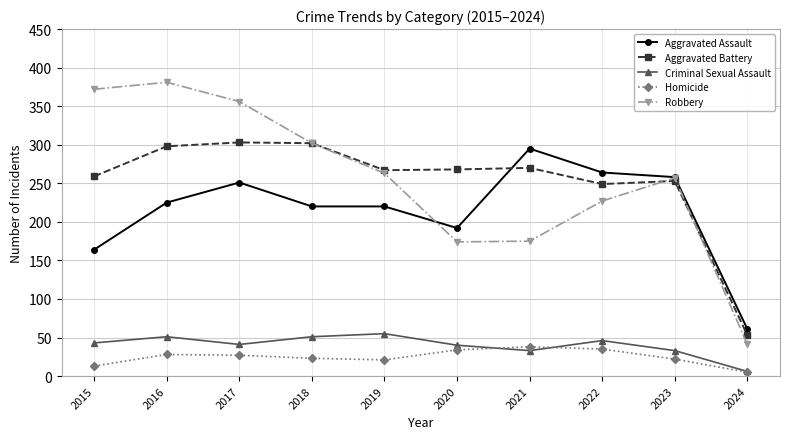

Does the chart have visible grid lines?

Yes